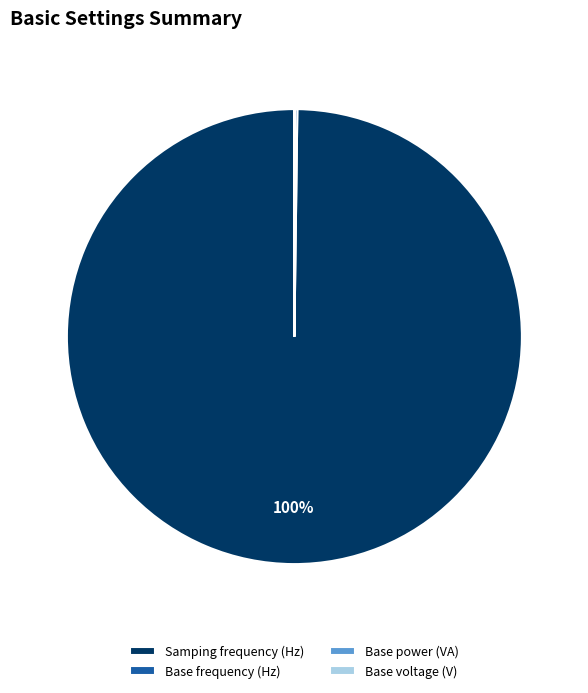

The Samping frequency (Hz) slice represents 100% of the pie. True or false?

True